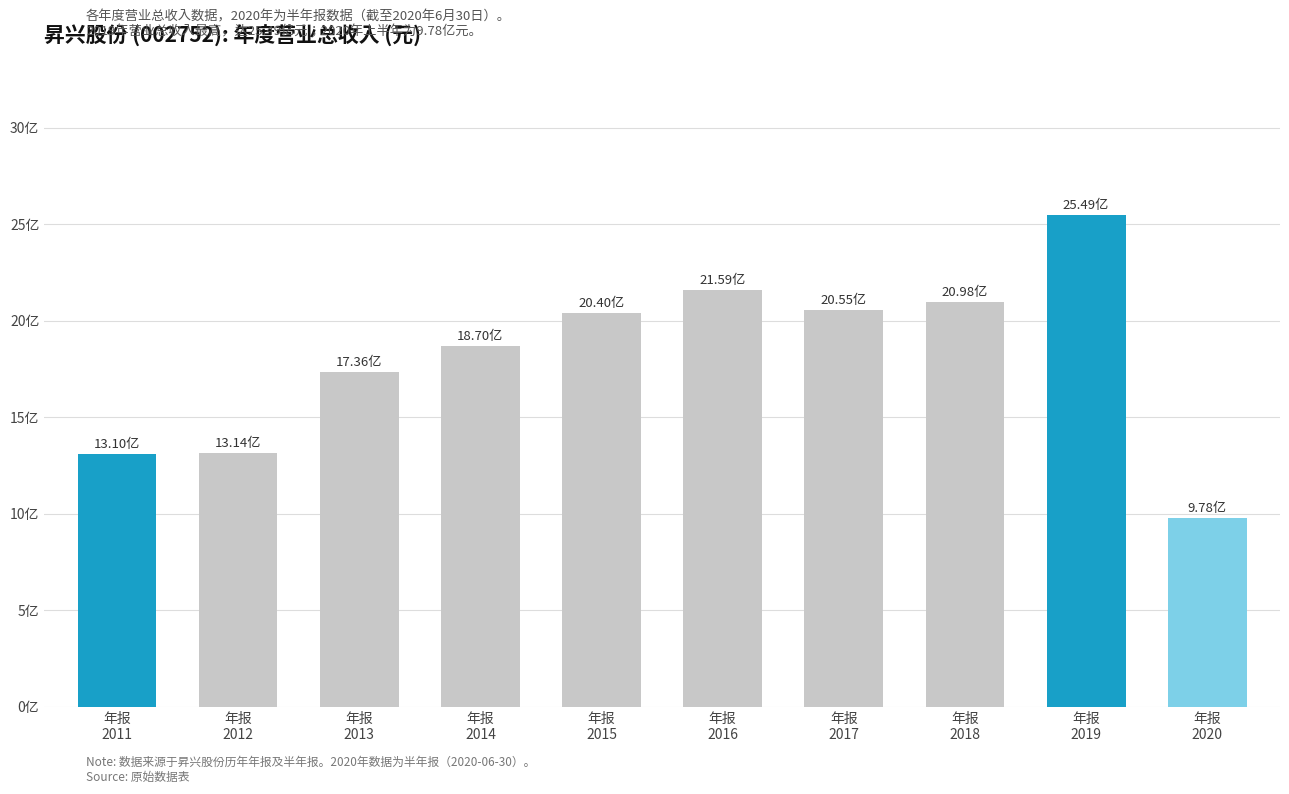

True or false: the data shows 661756056.2 at 年报
2016.

False